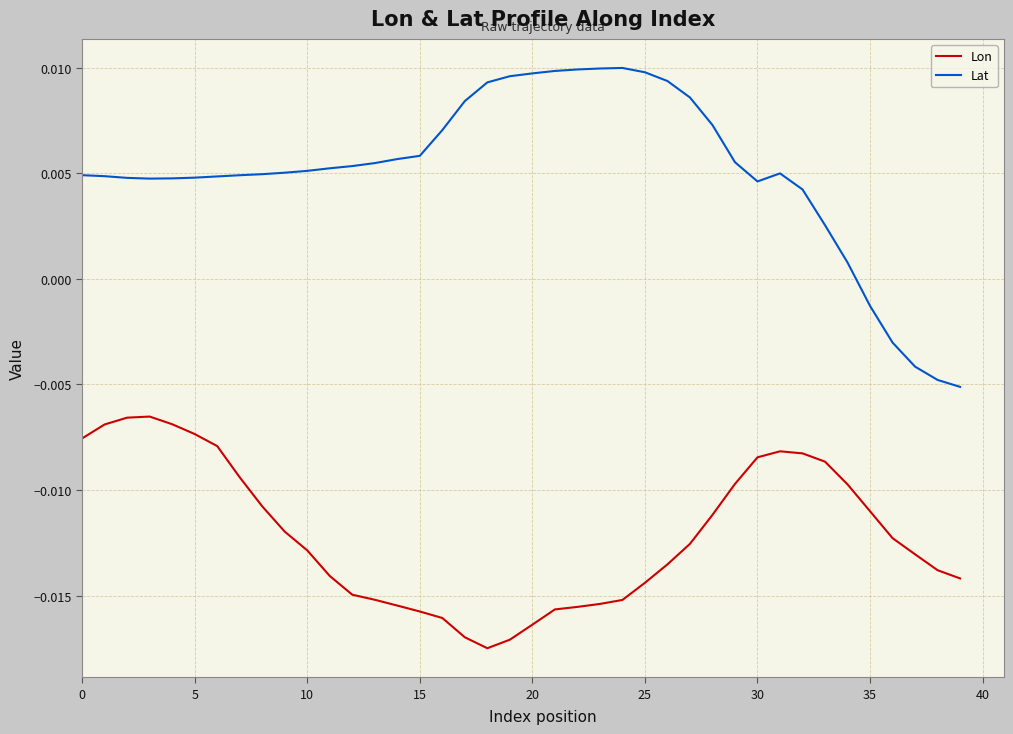

Does the chart display data point markers on the line(s)?

No